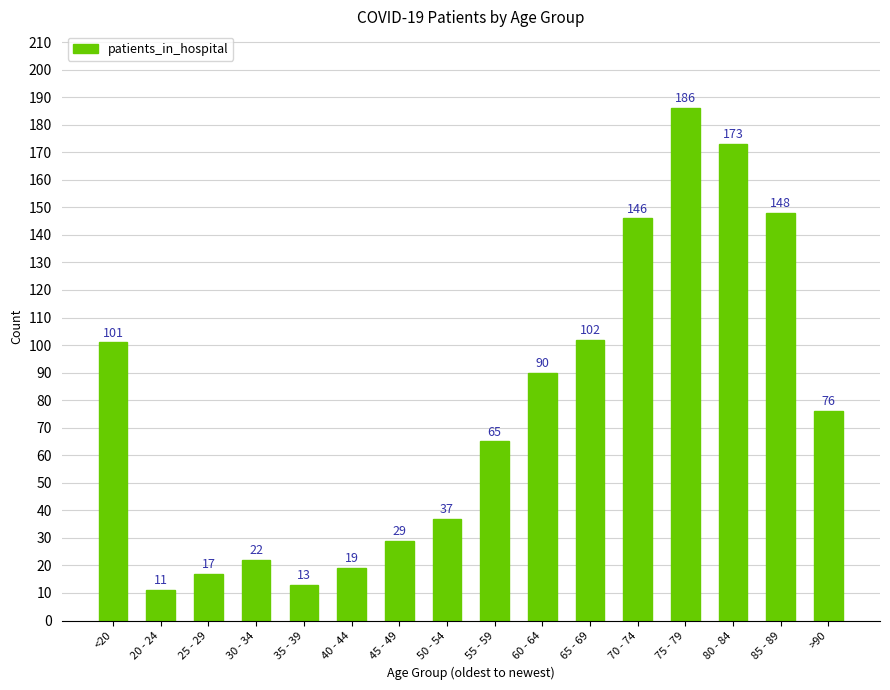

The value at 35 - 39 is 20. True or false?

False